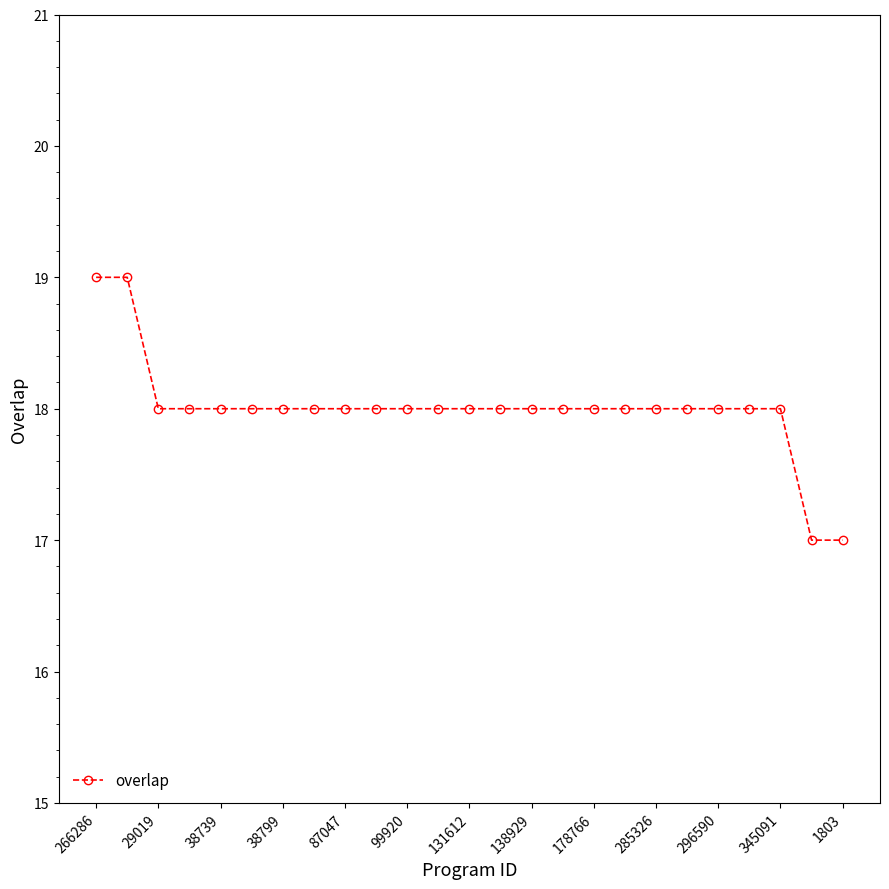

What is the value of the 9th point from the left?

18